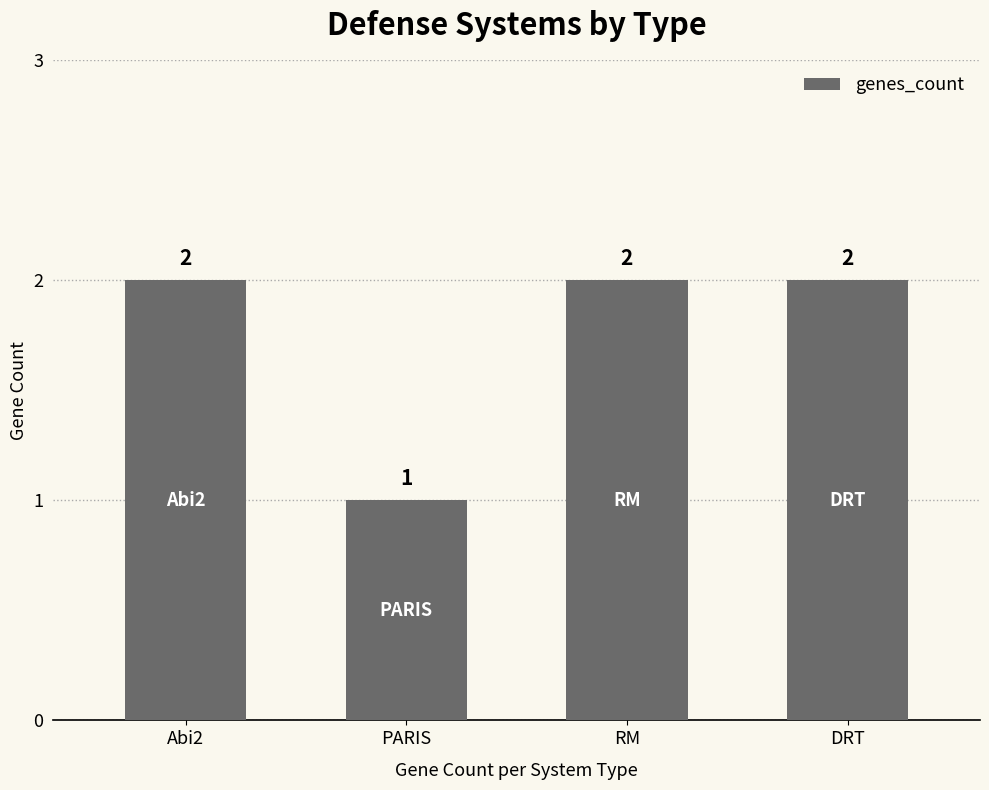

Does the chart contain stacked bars?

No